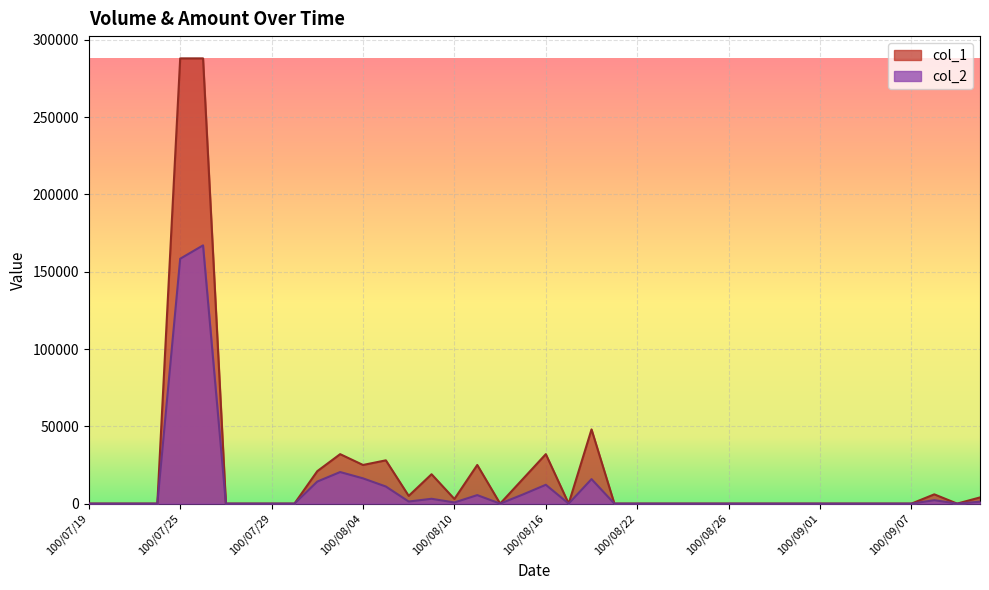

How many lines are shown in the chart?

2